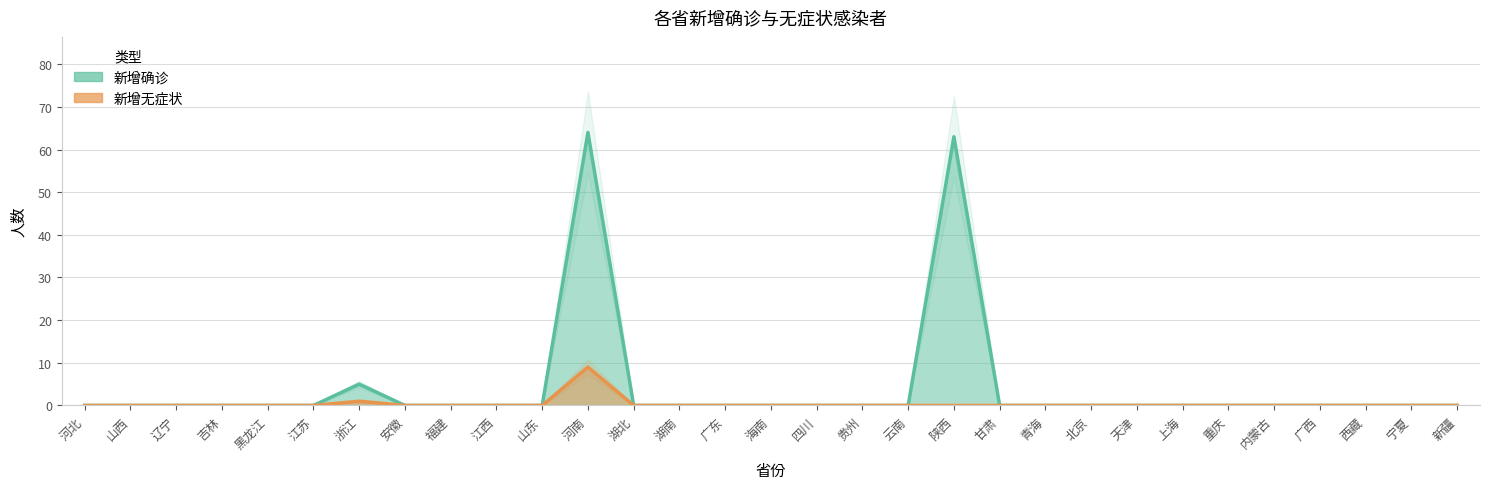

What is the sum of the 新增确诊 values at 江苏 and 浙江?

5